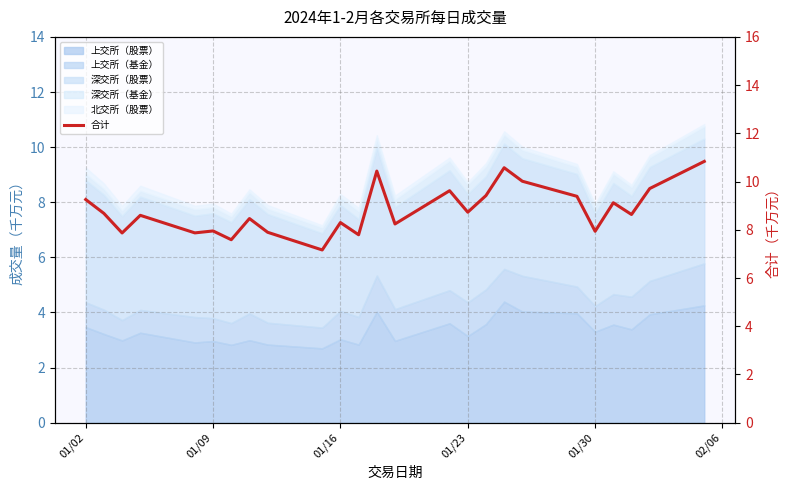

What is the difference between the values at 01/30 and 15?

0.9